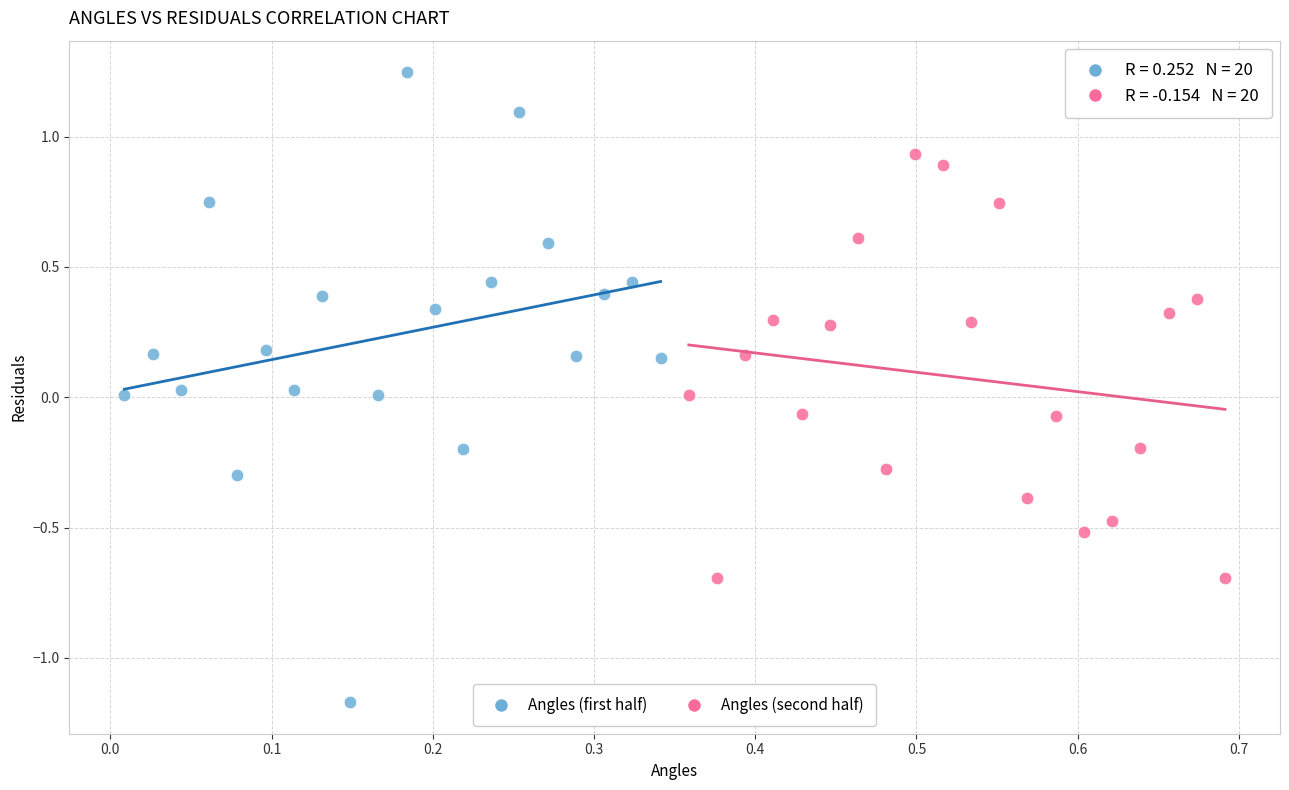

Which series has the largest Y range (max minus min)?

Angles (first half)